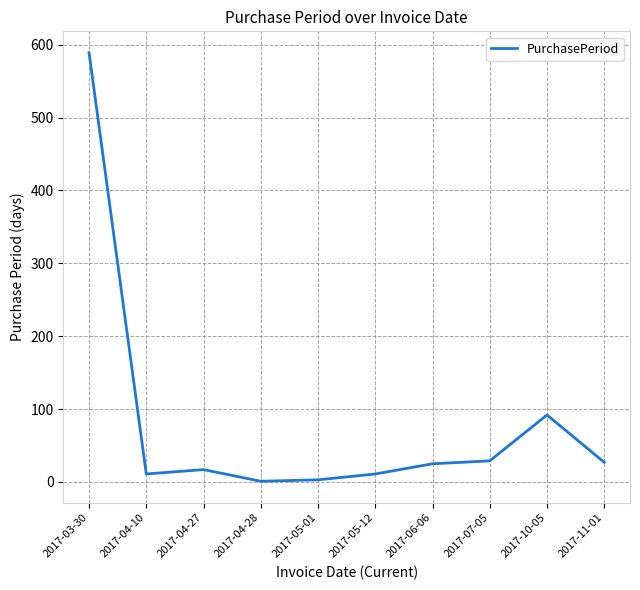

Which label corresponds to the largest value in the chart?

2017-03-30